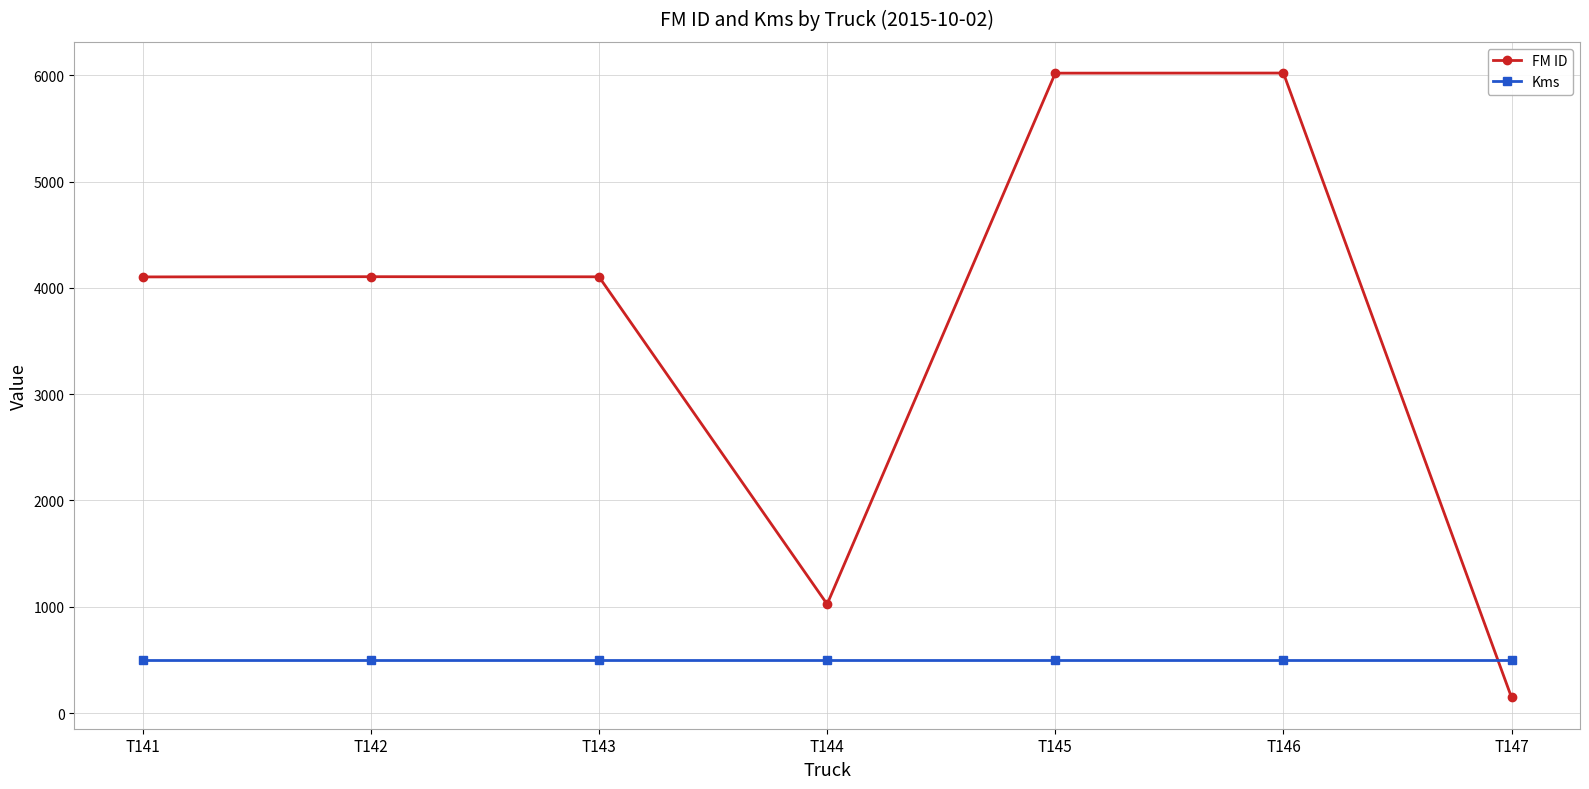

Which series changed the most between T141 and T145?

FM ID